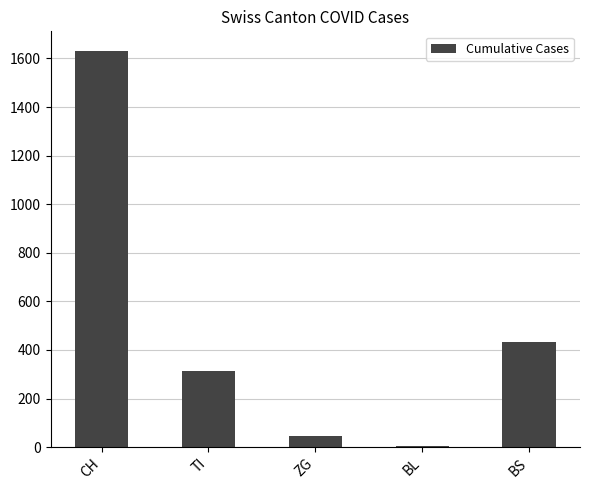

The chart shows a value of 459 at TI. True or false?

False